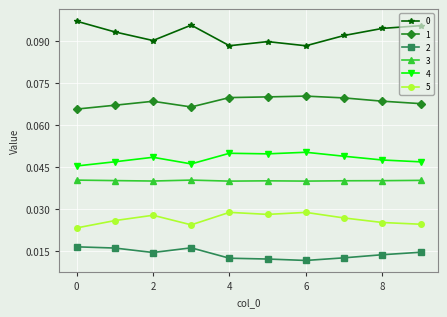

At how many categories does at least one series exceed 0?

10